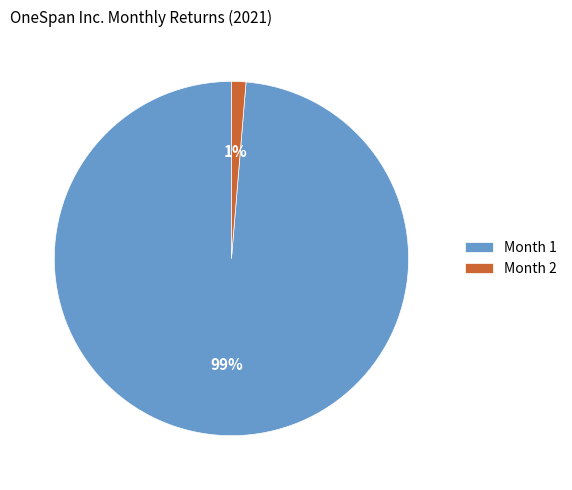

Is the sum of Month 2 and Month 1 greater than half?

Yes